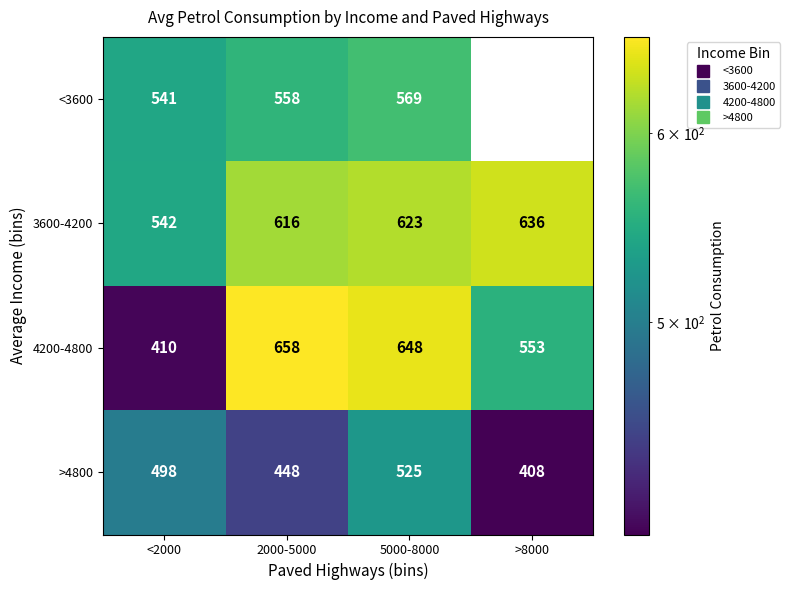

Reading right to left, extract all data points from this chart.

<3600: 0	569	558	541
3600-4200: 636	623	616	542
4200-4800: 553	648	658	410
>4800: 408	525	448	498